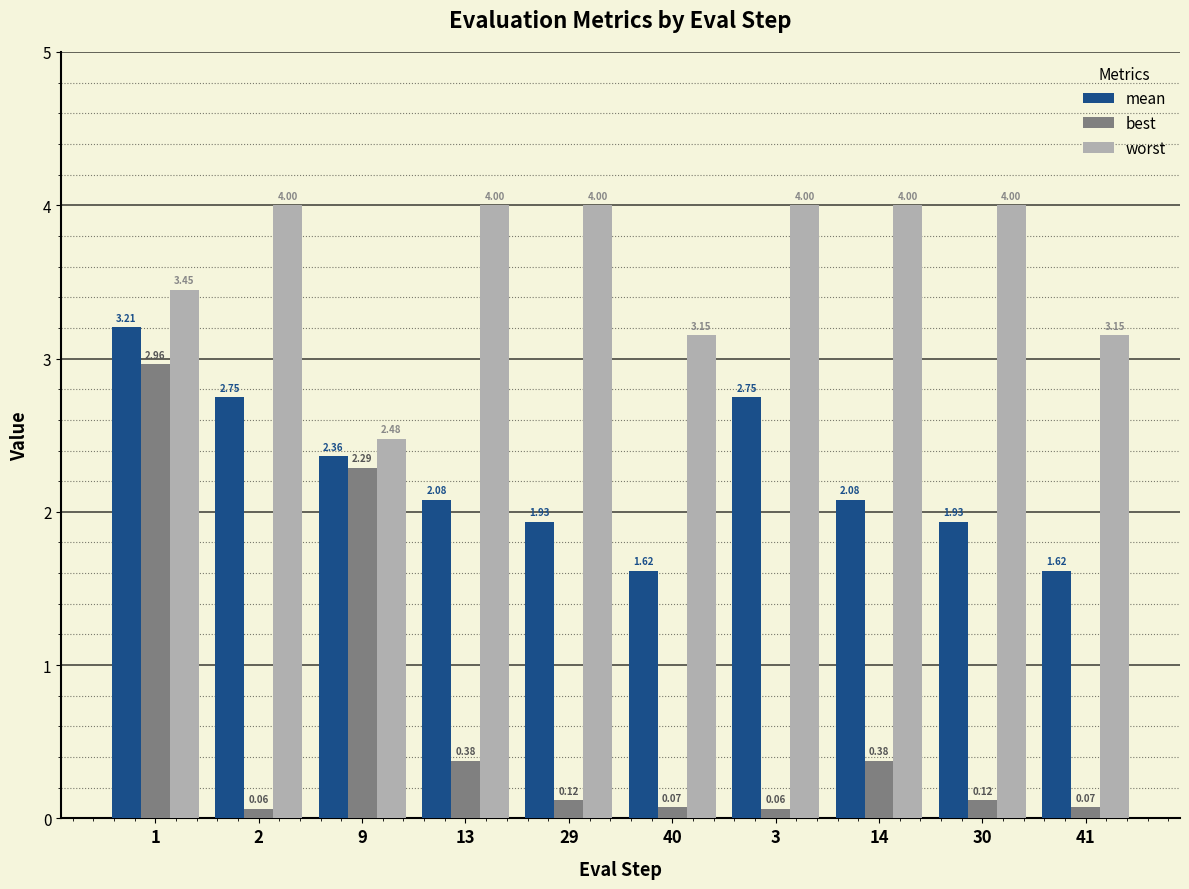

What is the average value of the mean series?

2.2